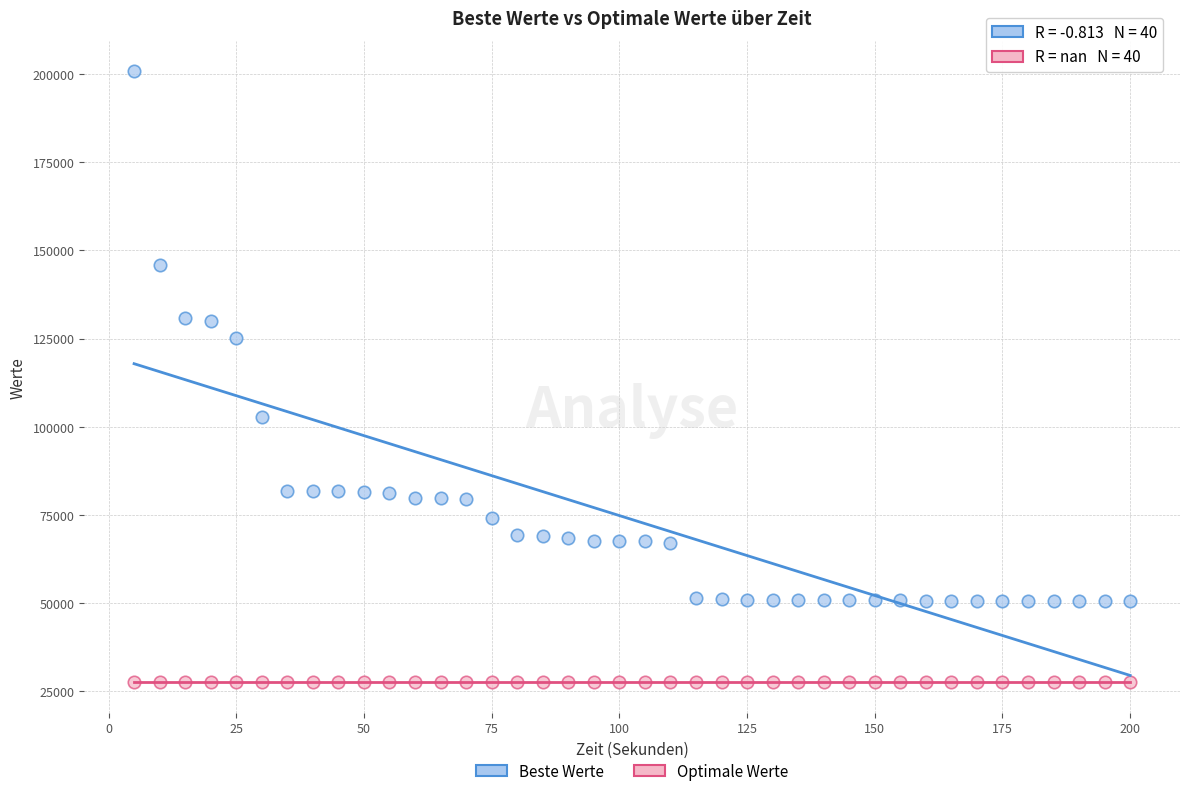

Which series reaches the maximum Y coordinate?

Beste Werte